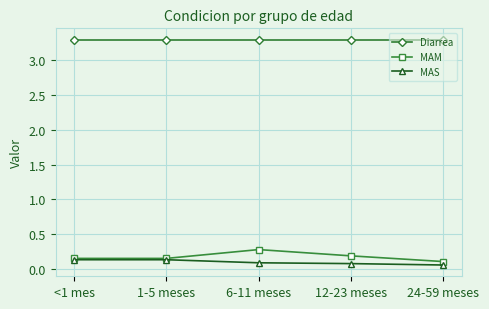

Is it true that Diarrea equals 0.8 at 1-5 meses?

False